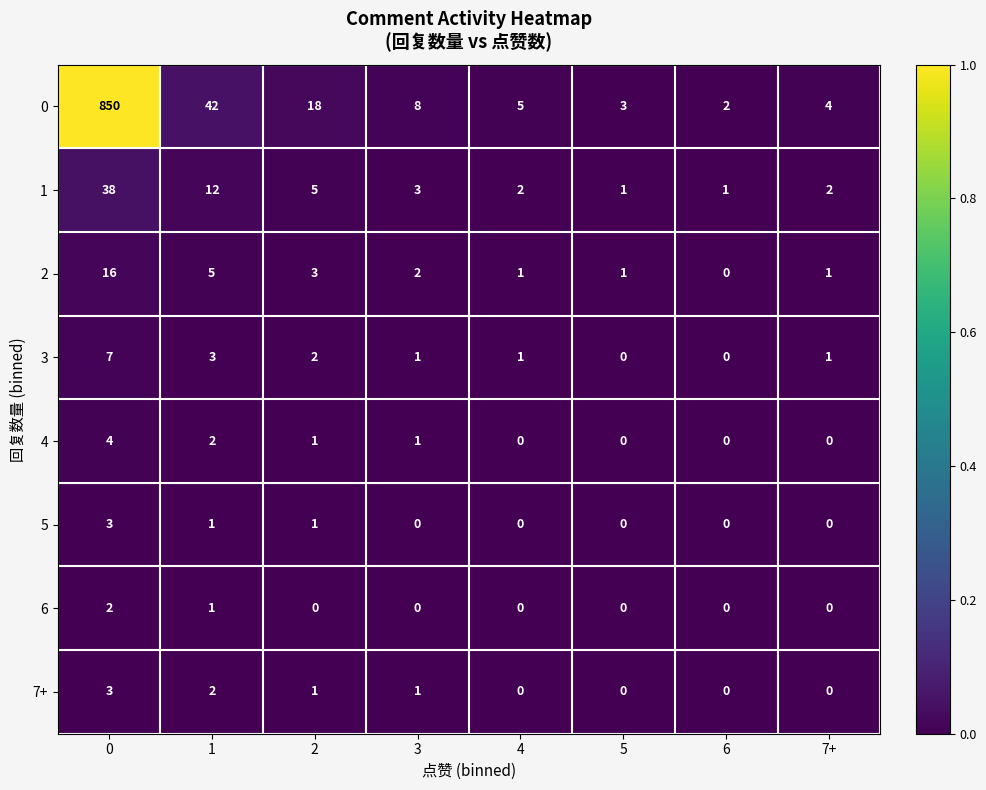

Which series has the largest total across all categories?

0